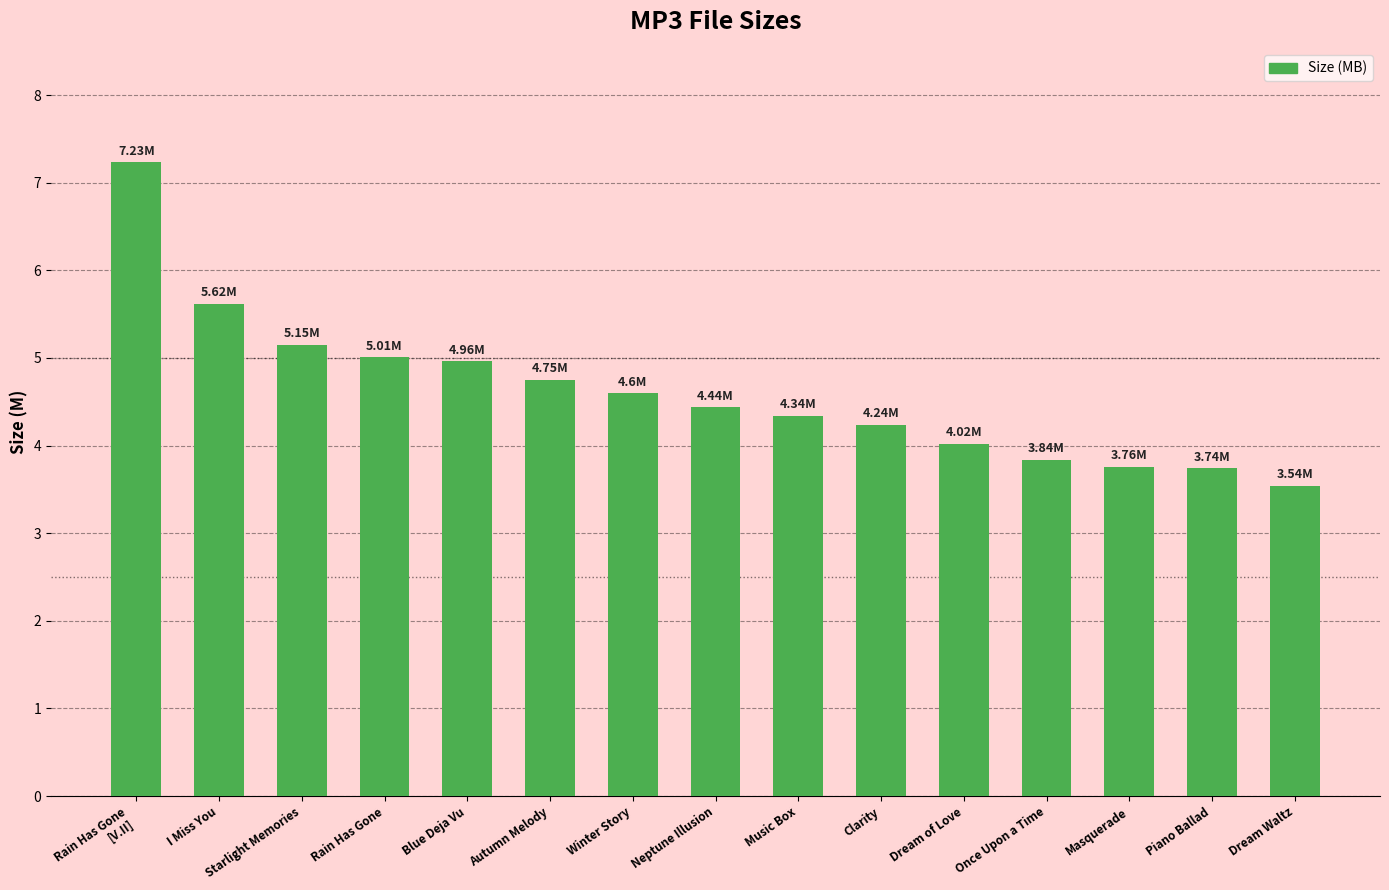

Is it true that the value at Winter Story is 7.5?

False